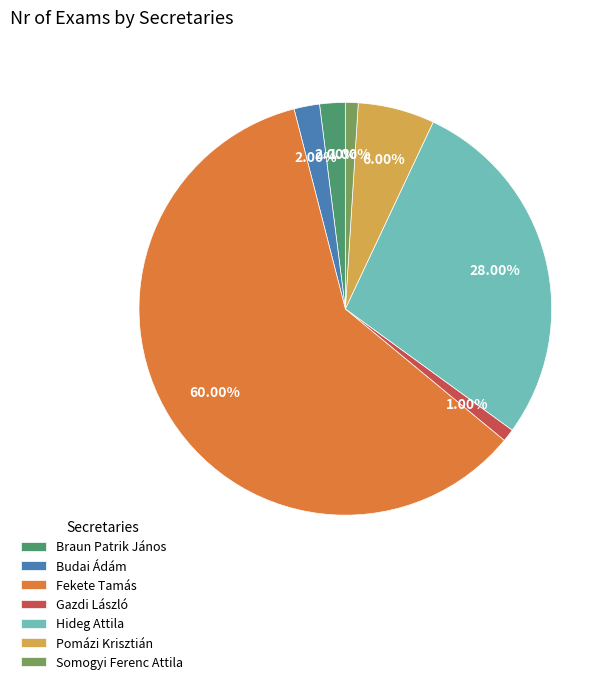

How many segments does this pie chart have?

7